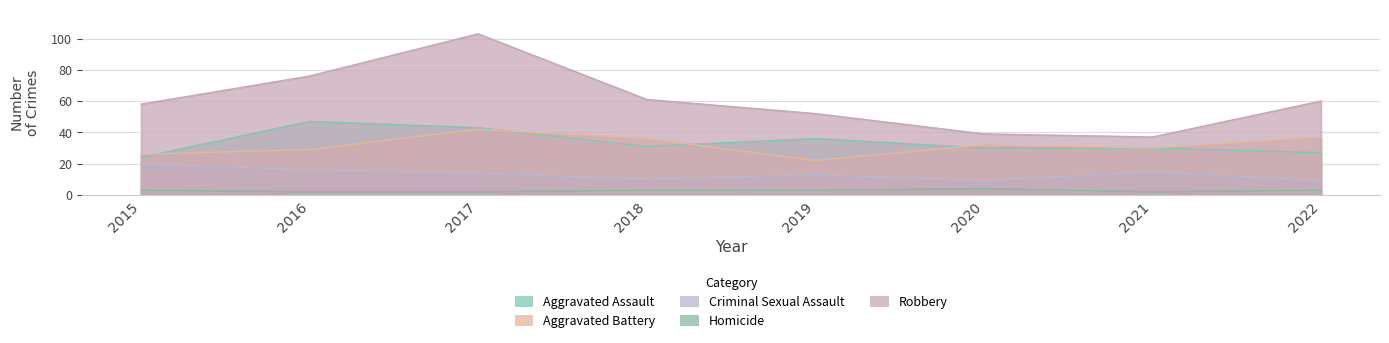

In Aggravated Assault, how many points are higher than both neighbors (excluding endpoints)?

2